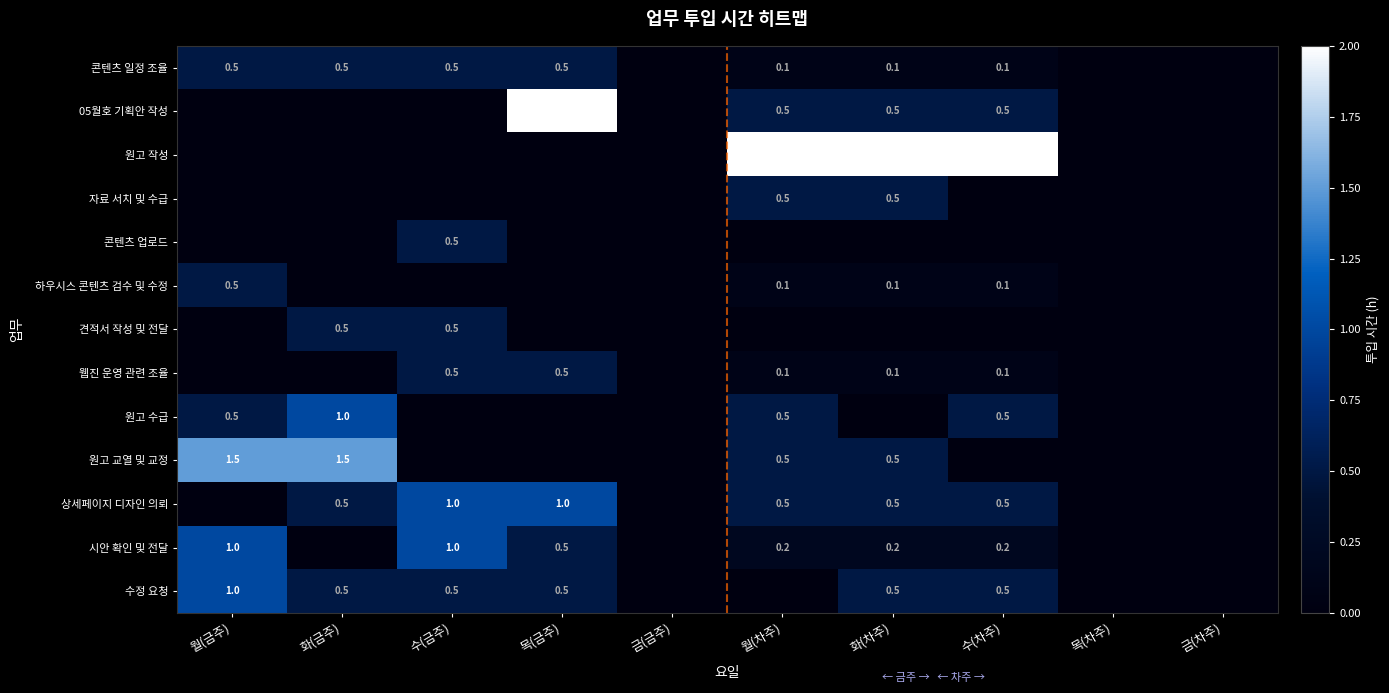

Which has a higher value, 월(금주) or 화(차주)?

월(금주)